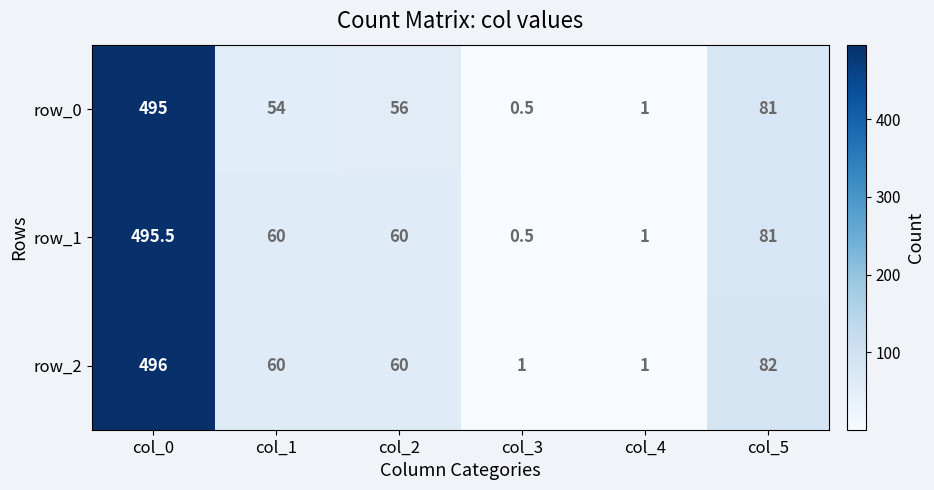

Reading left to right, extract all data points from this chart.

row_0: col_0=495.0	col_1=54.0	col_2=56.0	col_3=0.5	col_4=1.0	col_5=81.0
row_1: col_0=495.5	col_1=60.0	col_2=60.0	col_3=0.5	col_4=1.0	col_5=81.0
row_2: col_0=496.0	col_1=60.0	col_2=60.0	col_3=1.0	col_4=1.0	col_5=82.0